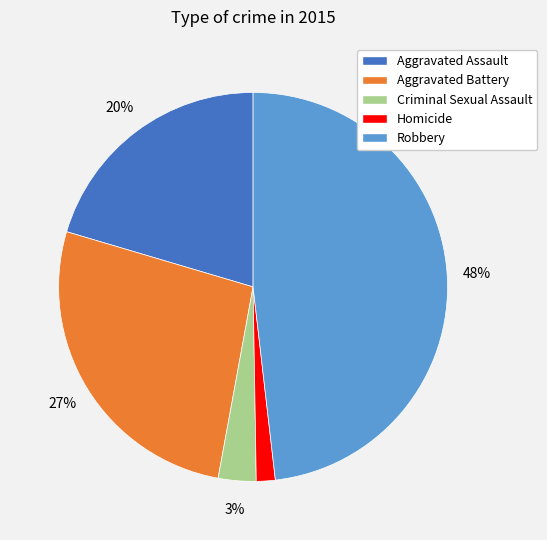

How many slices are in this pie chart?

5